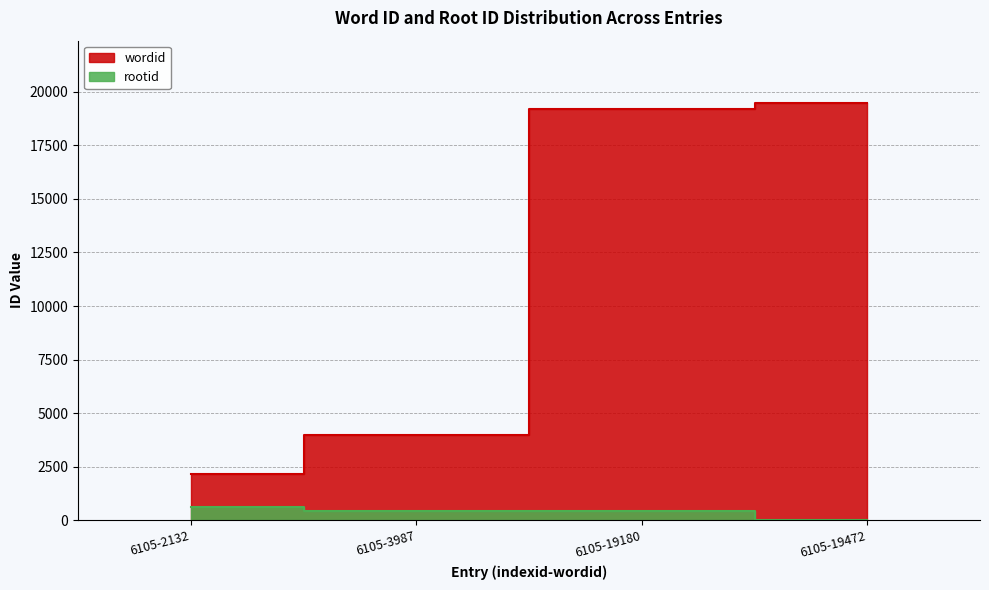

How many distinct data groups are displayed?

2